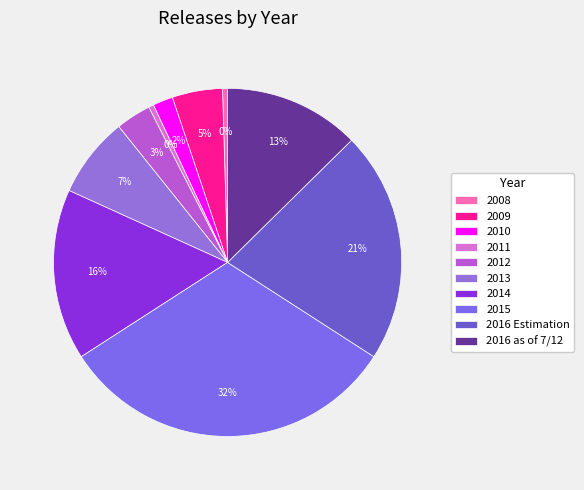

How much of the chart is everything except 2012?

96.7%